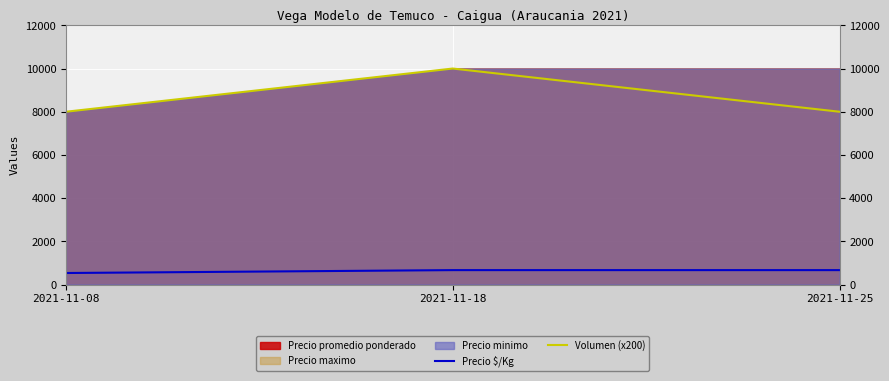

At which label is Volumen (x200) closest to 9000?

2021-11-08